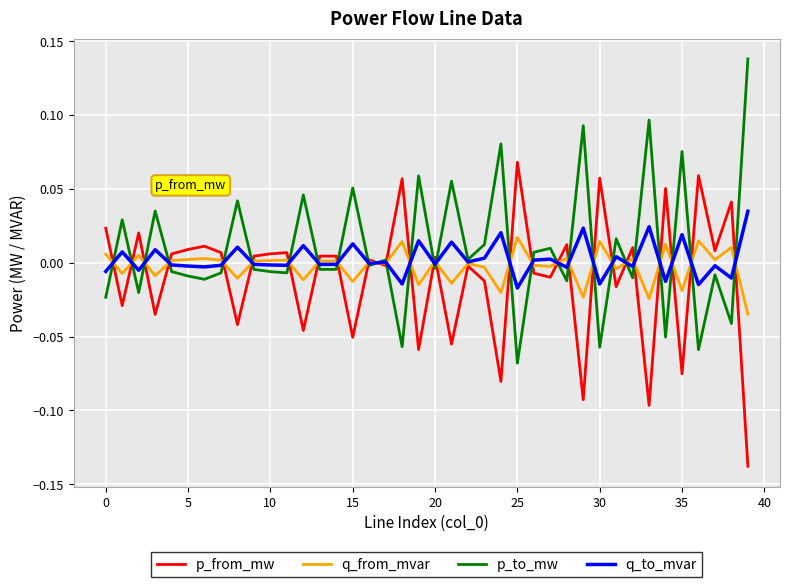

How many negative values does the p_to_mw series have?

22